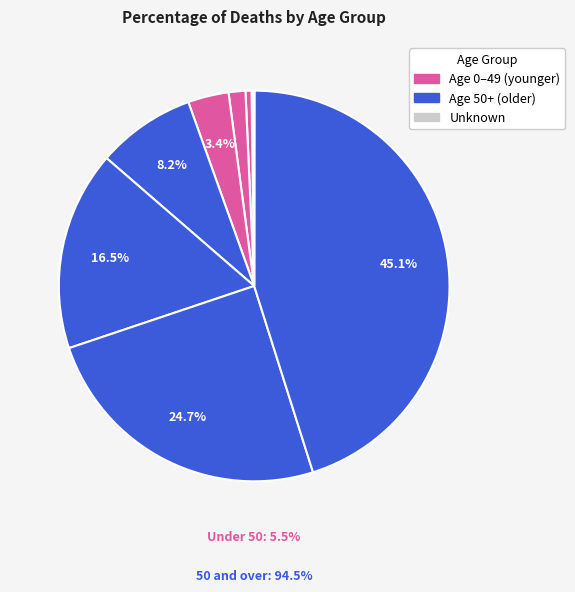

True or false: Age 70-79 accounts for 25% of the total.

True